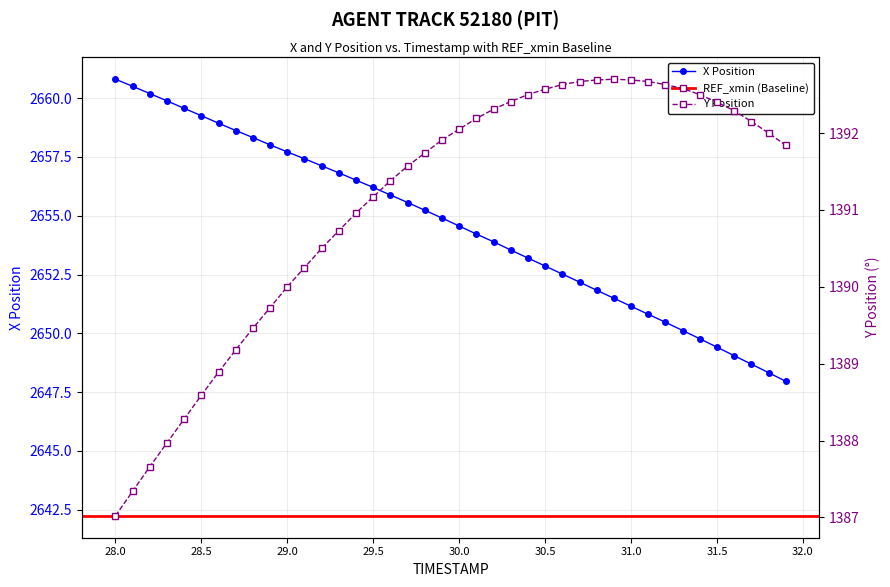

Which series has the largest range (max minus min)?

X